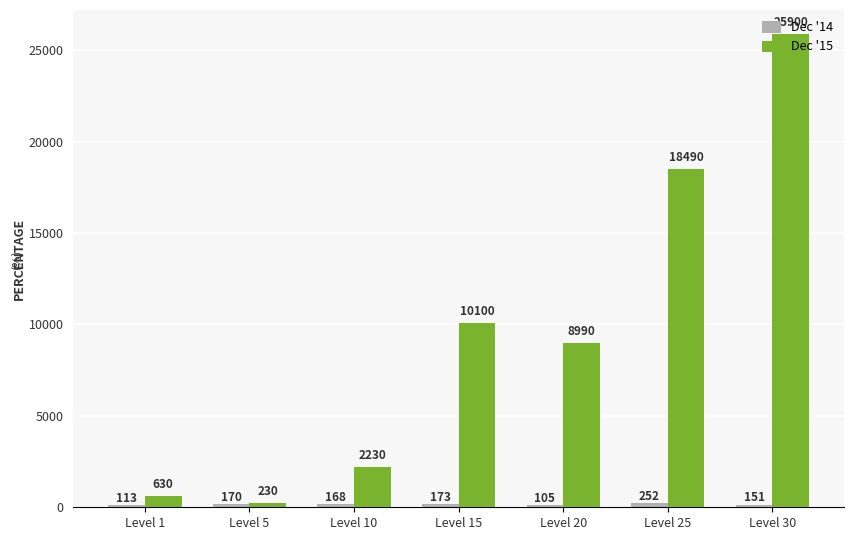

What is the maximum value shown in the chart?

25900